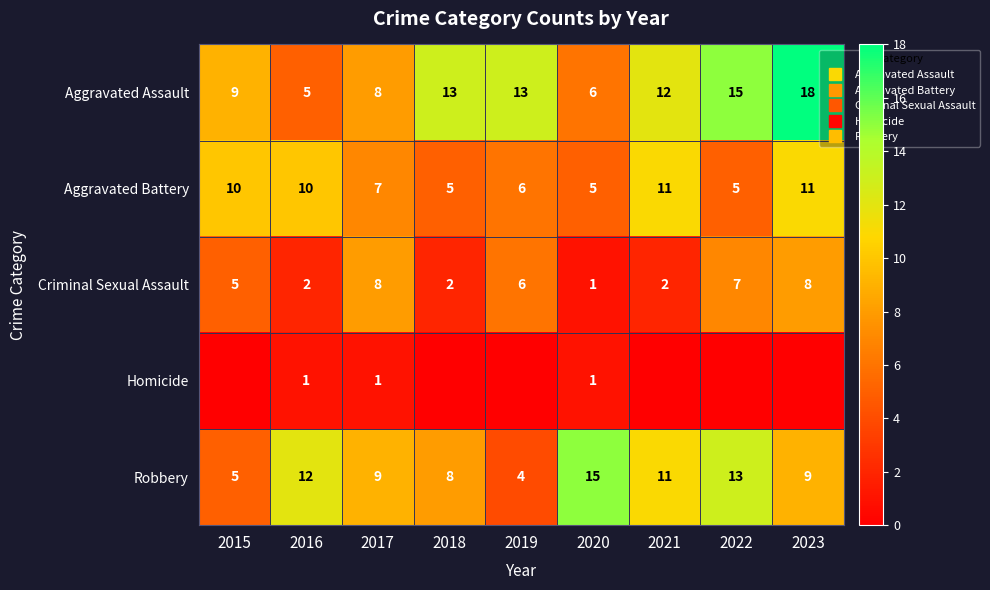

Count the number of data series in this chart.

5